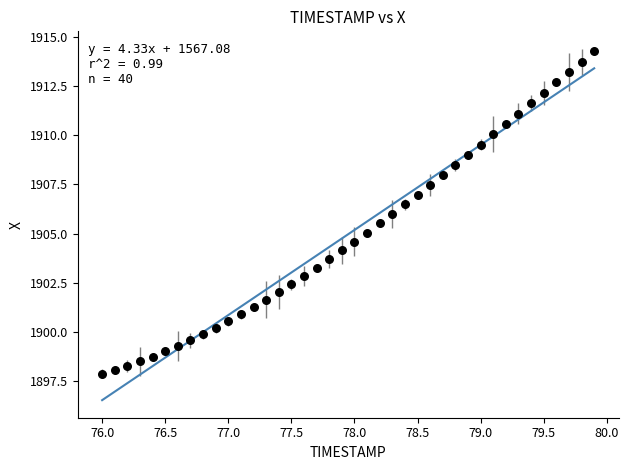

What is the range of X values (max minus min)?

3.9